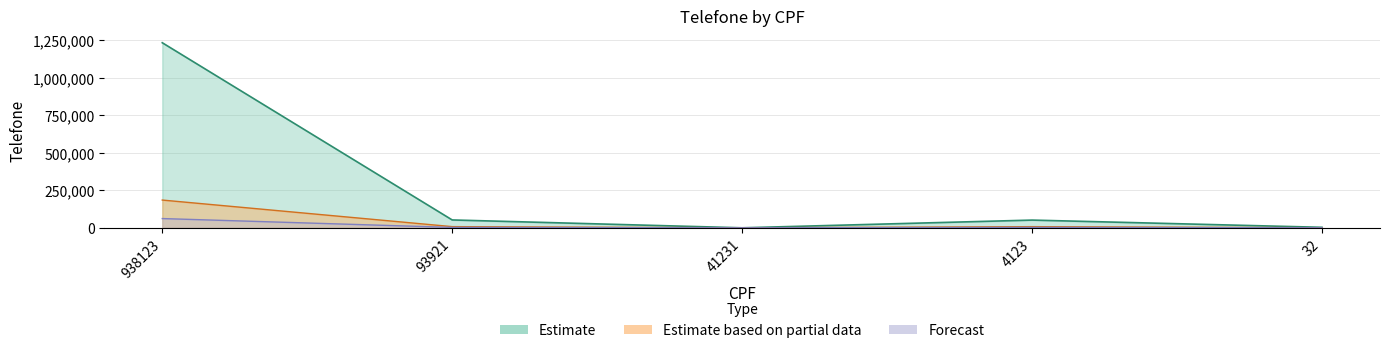

What is the smallest value displayed?

82